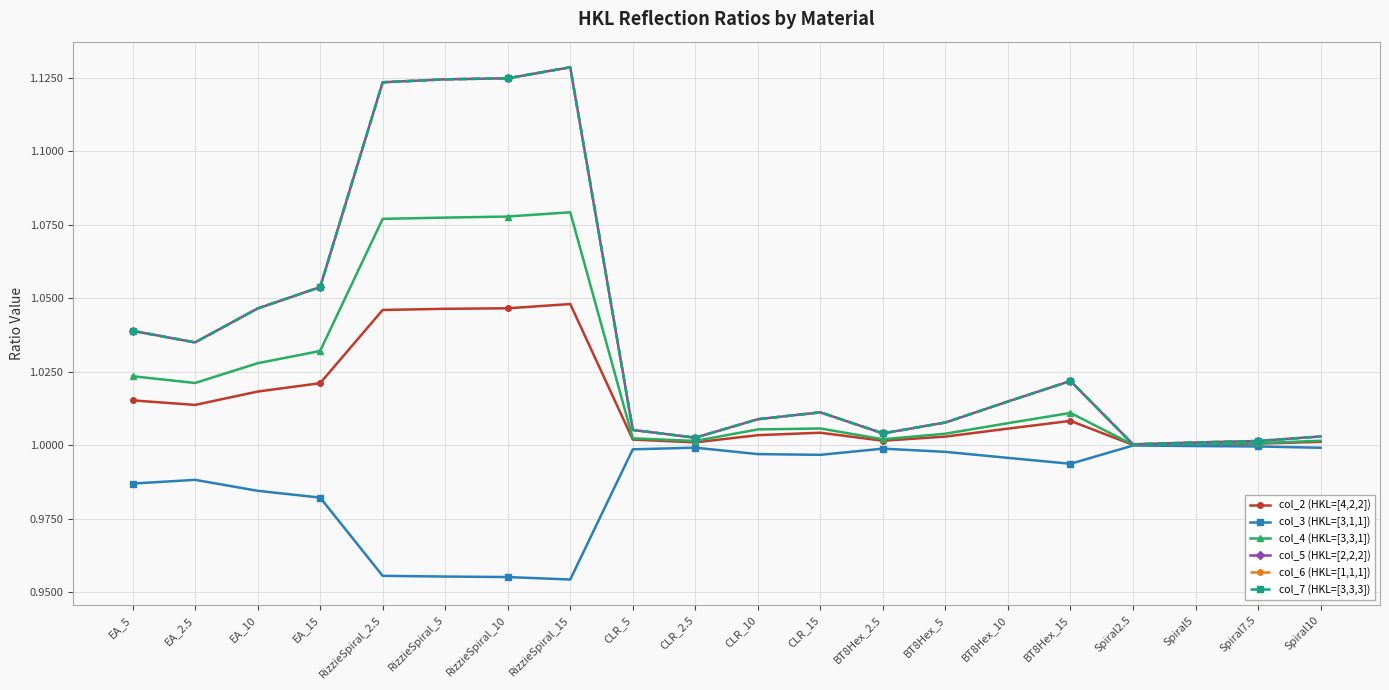

What is the value of the col_3 (HKL=[3,1,1]) point at the 11th from the left?

1.0